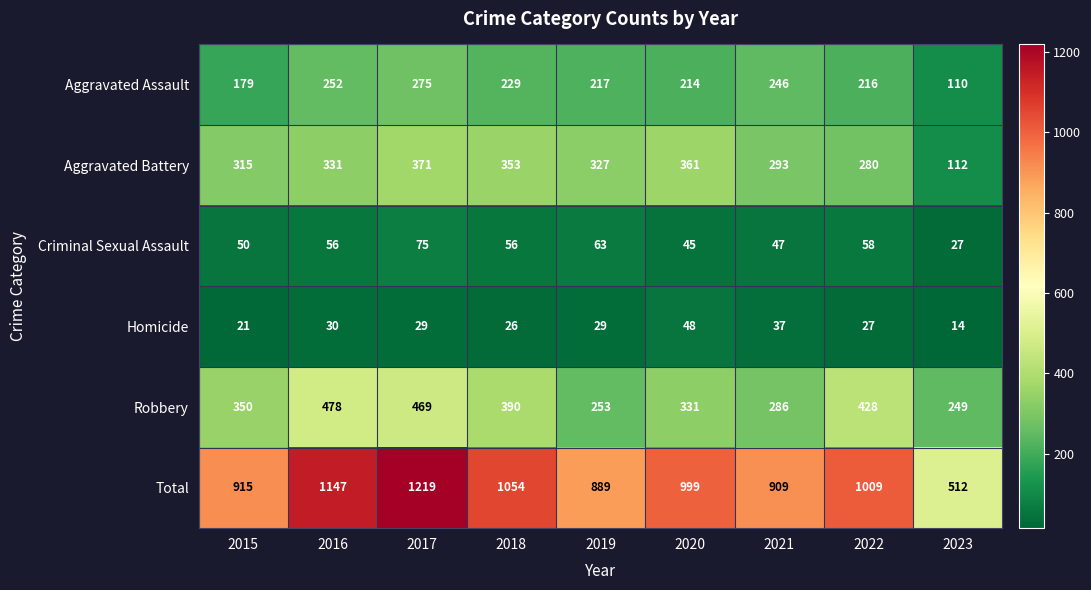

Read the Homicide value at 2015, to the nearest 10.

20